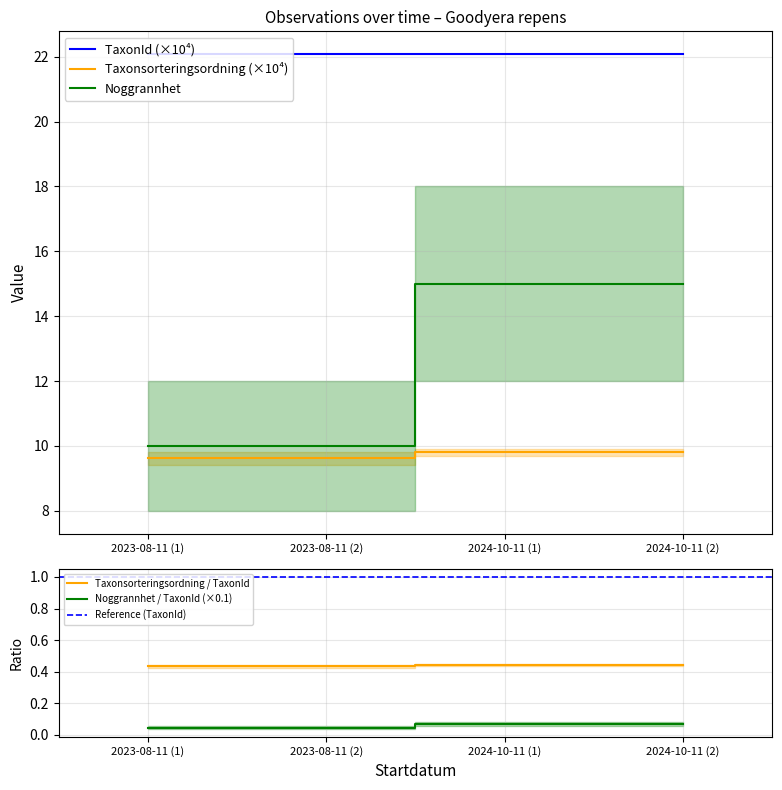

The value of TaxonId (×10⁴) at 2024-10-11 (2) is 22.1. True or false?

True